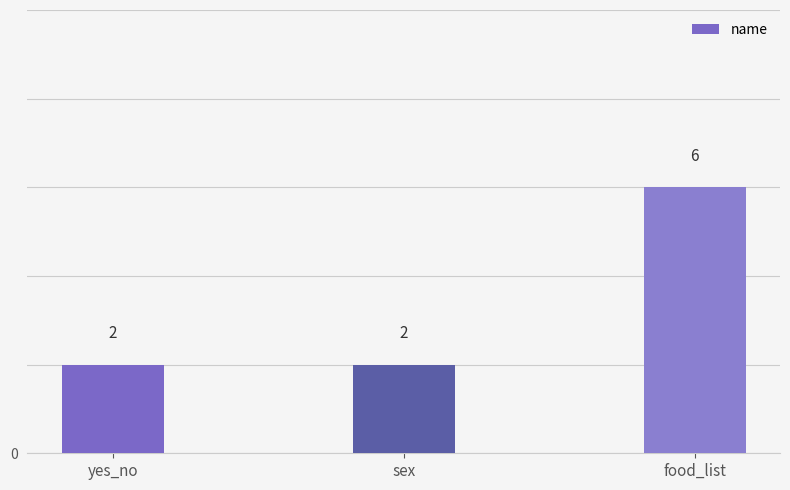

How many distinct data groups are displayed?

1